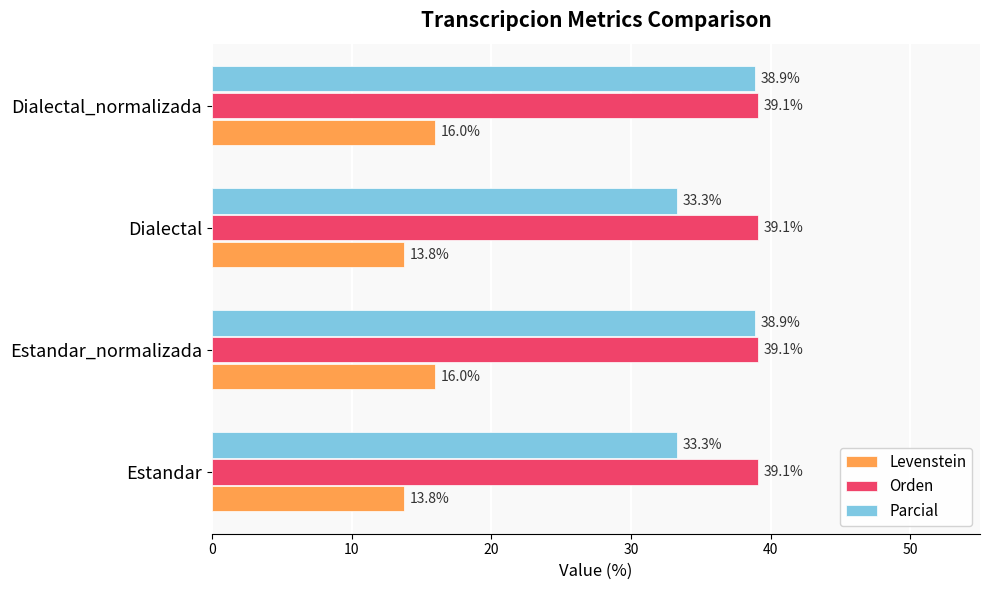

What are all the series names shown in the legend?

Levenstein, Orden, Parcial